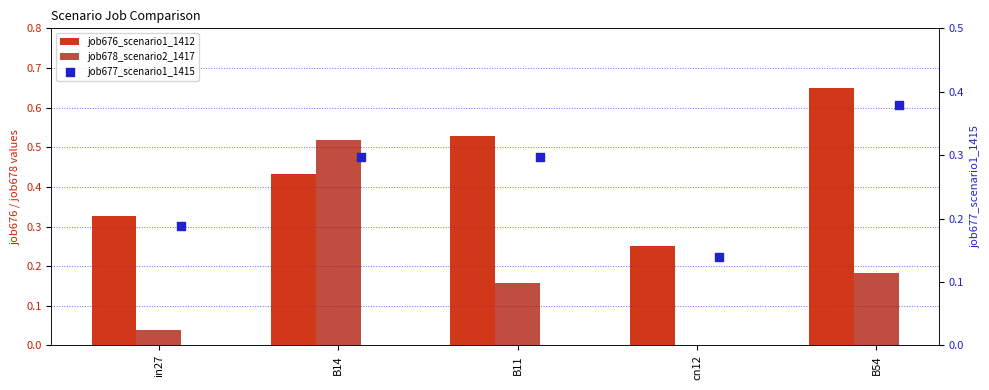

Is the value of job678_scenario2_1417 at in27 greater than the value of job676_scenario1_1412 at B11?

No